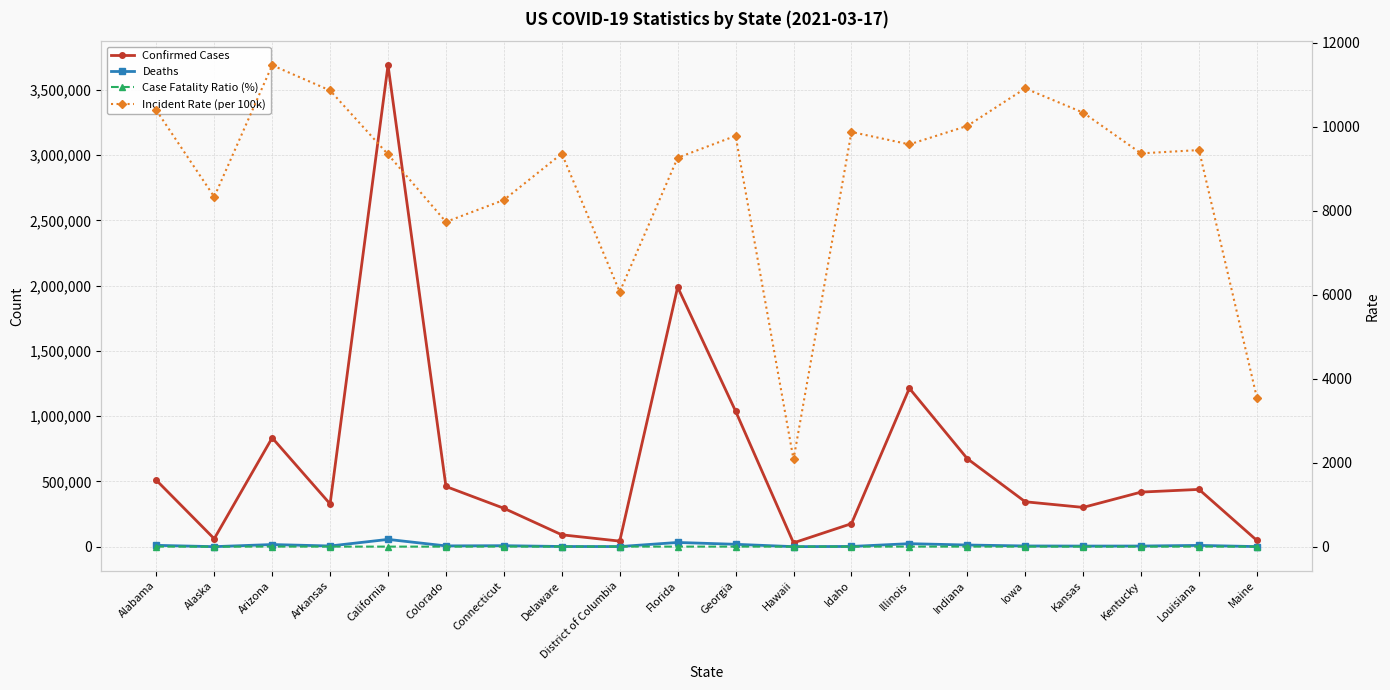

The value of Confirmed Cases at District of Columbia is 42811.0. True or false?

True